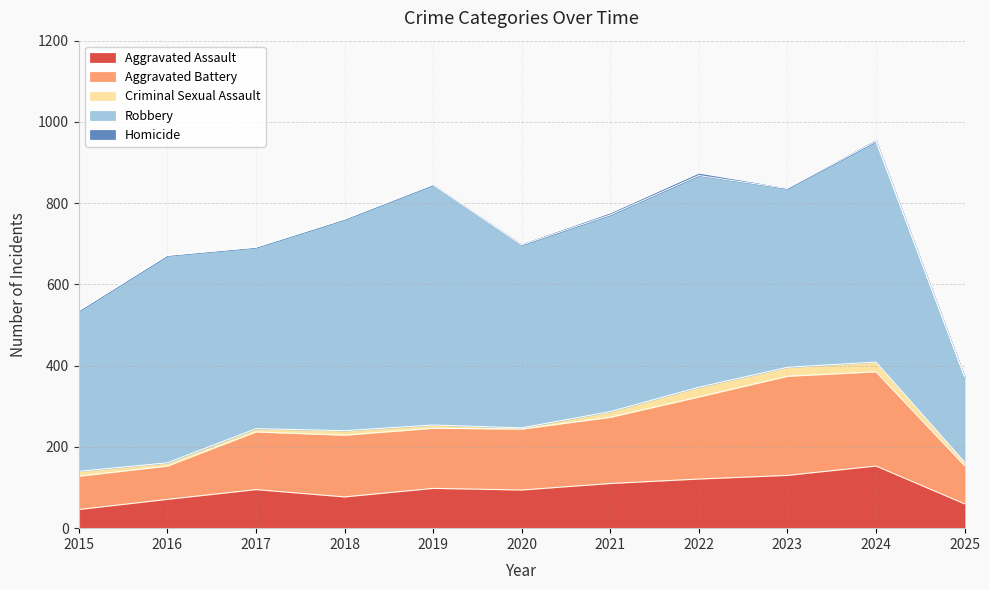

The Aggravated Assault series shows 121 at 2022. True or false?

True